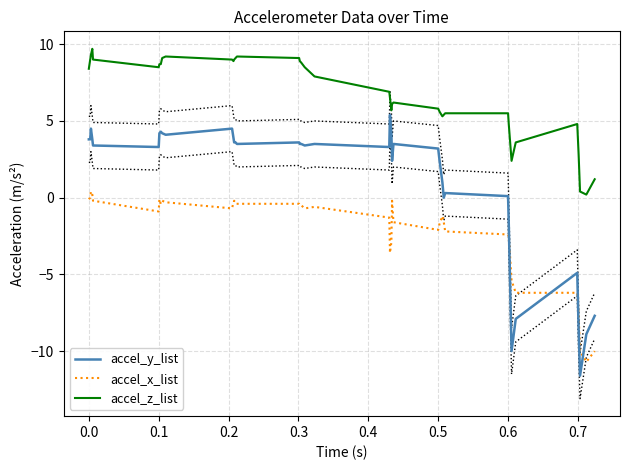

True or false: accel_y_list and accel_z_list intersect in this chart.

False